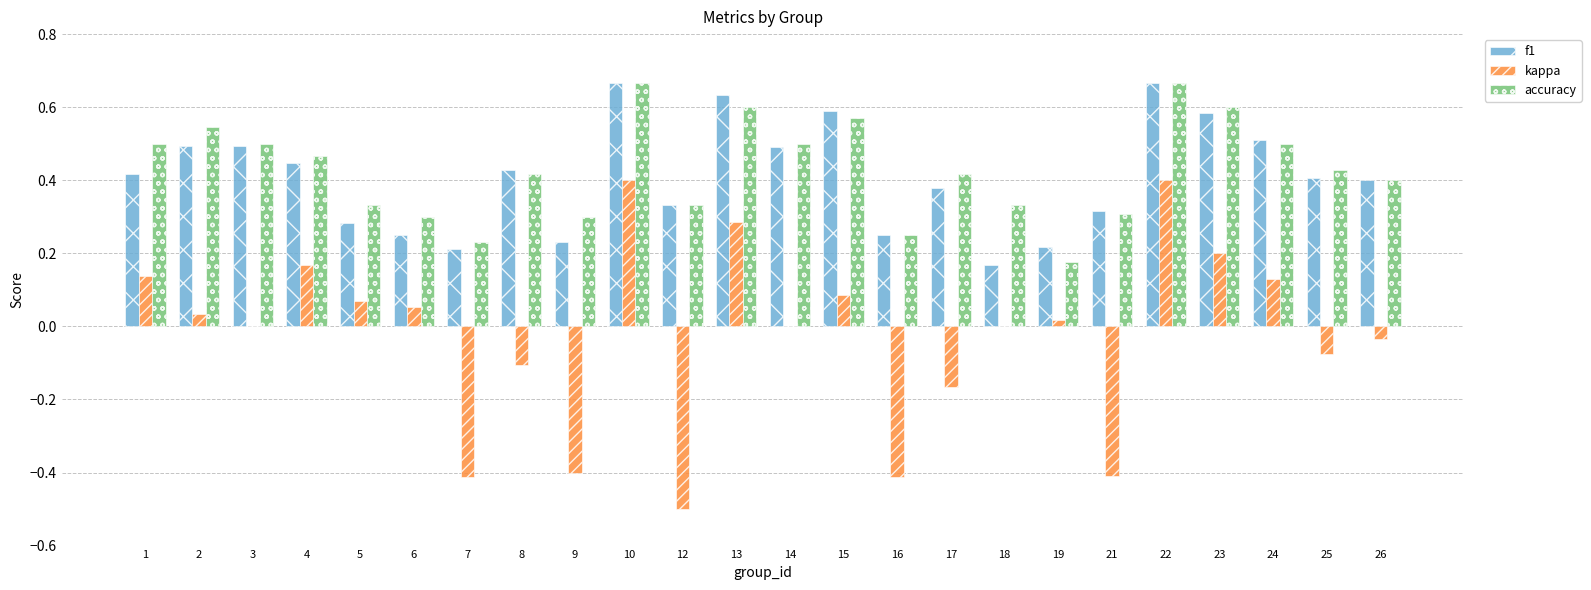

Which series has the largest range (max minus min)?

kappa